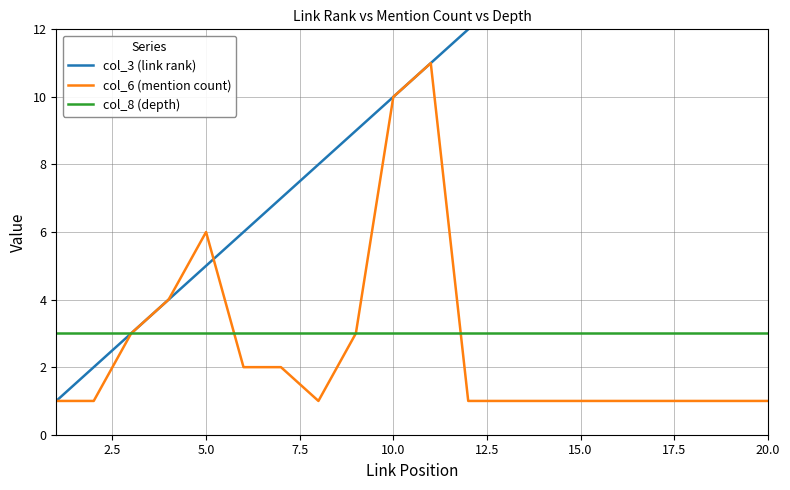

How many intersections are there between col_6 (mention count) and col_3 (link rank)?

1